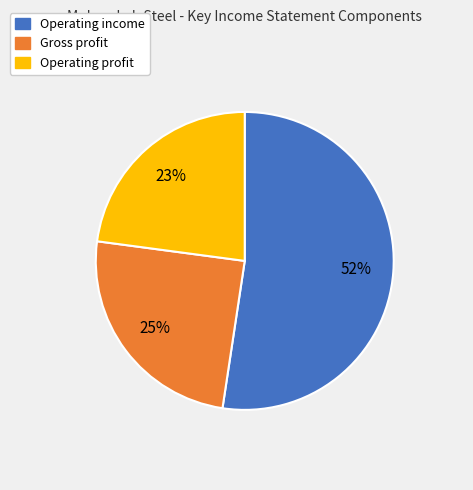

To the nearest percent, what is the difference between the largest and smallest slice percentages?

29%